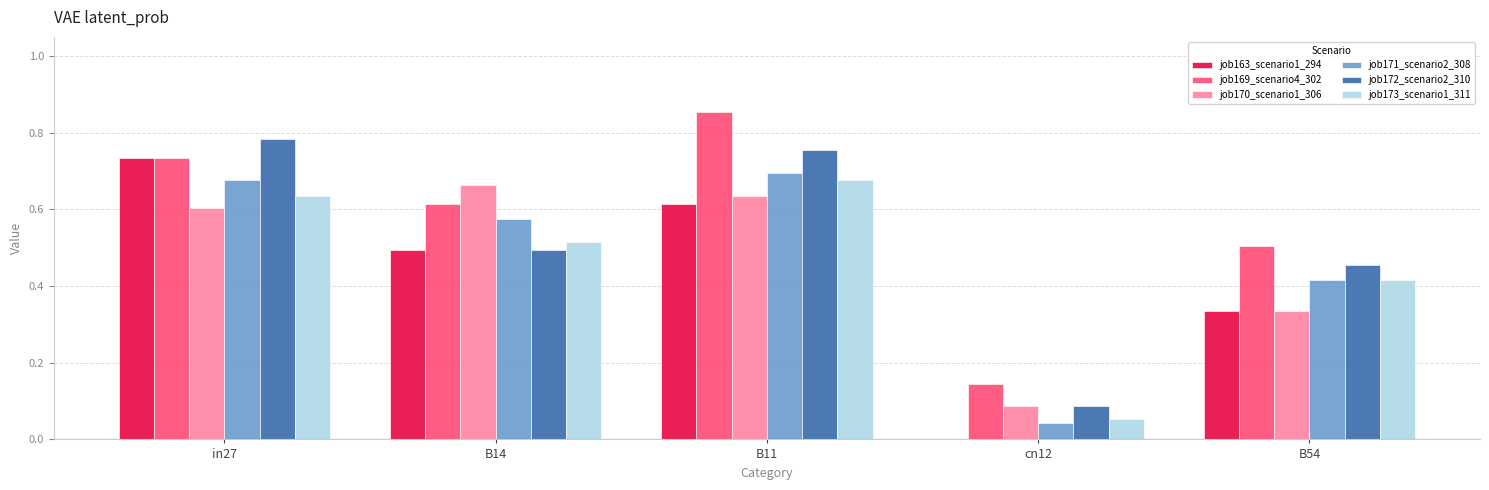

What are all the series names shown in the legend?

job163_scenario1_294, job169_scenario4_302, job170_scenario1_306, job171_scenario2_308, job172_scenario2_310, job173_scenario1_311